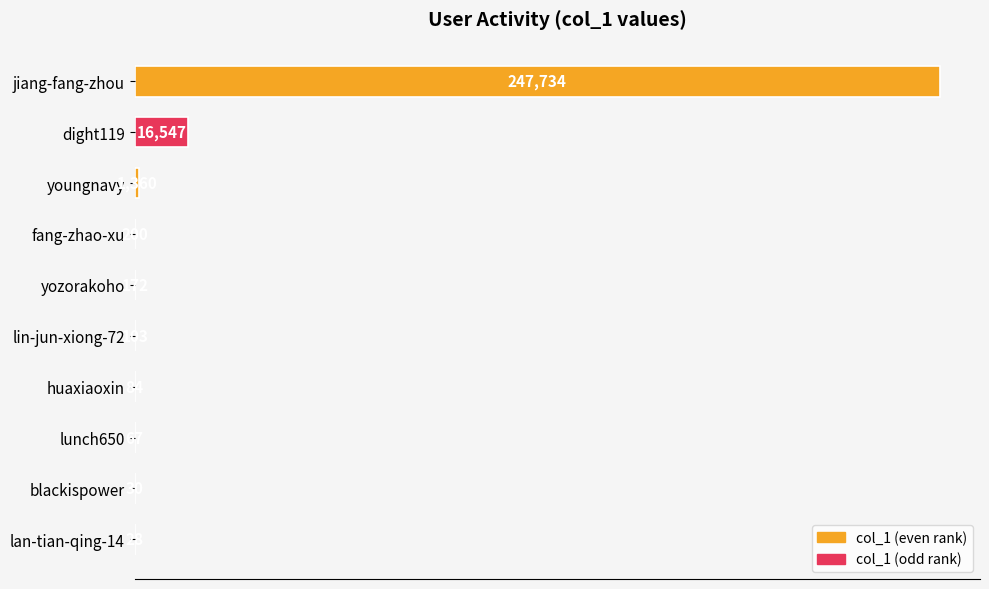

Where is the data nearest to the value 123881?

dight119